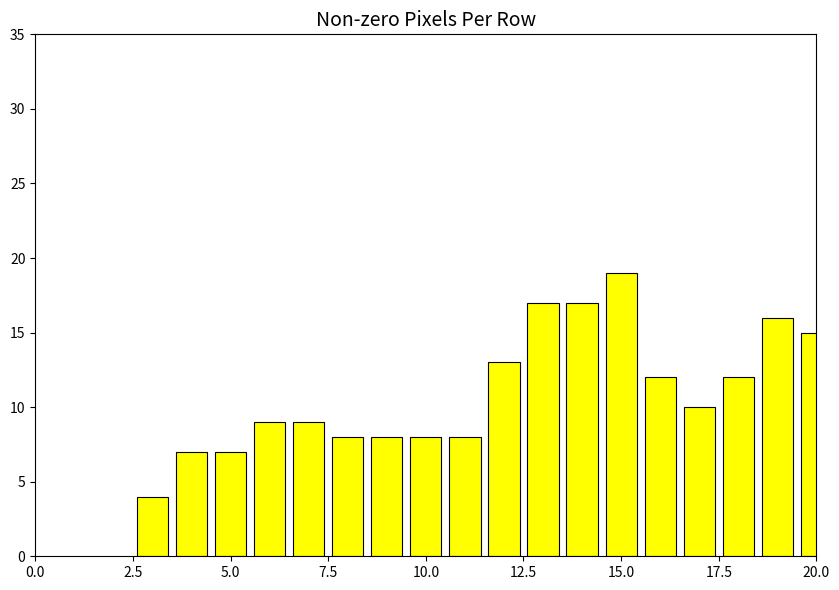

How many bars are there in total?

20